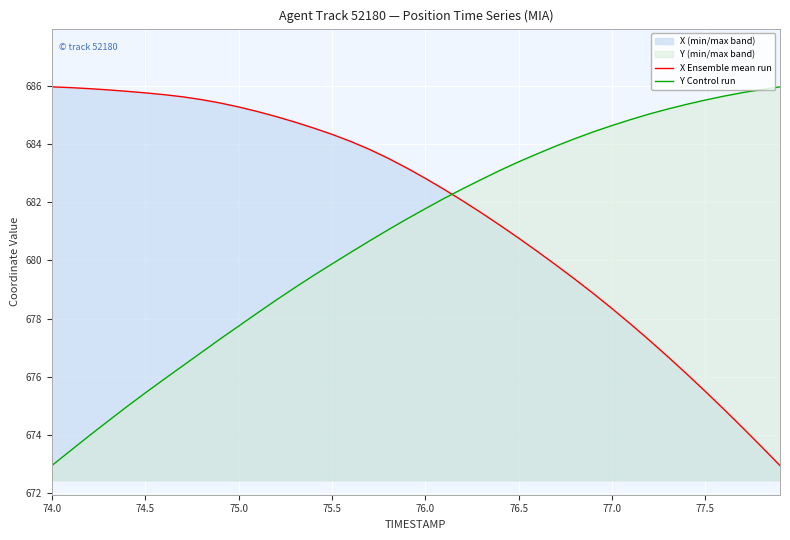

Rank the series by their average value, from highest to lowest.

X Ensemble mean run, Y Control run